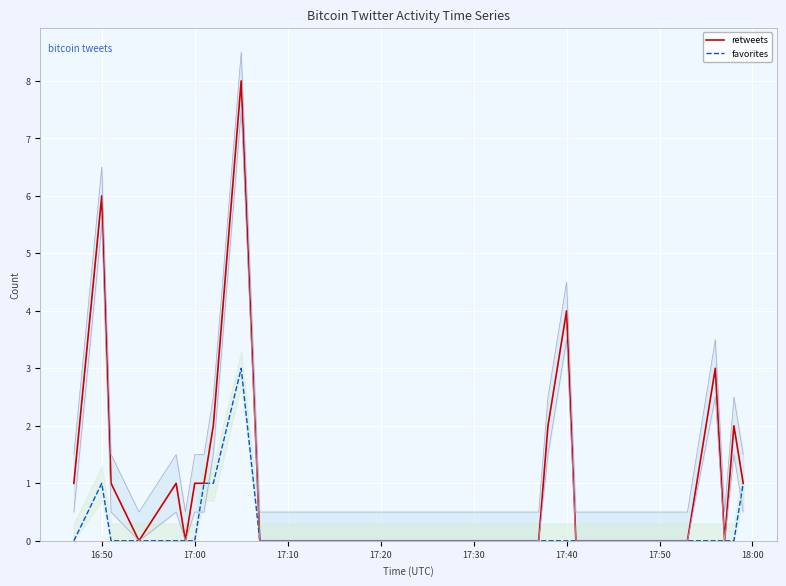

The retweets series shows 0 at 17:20. True or false?

True